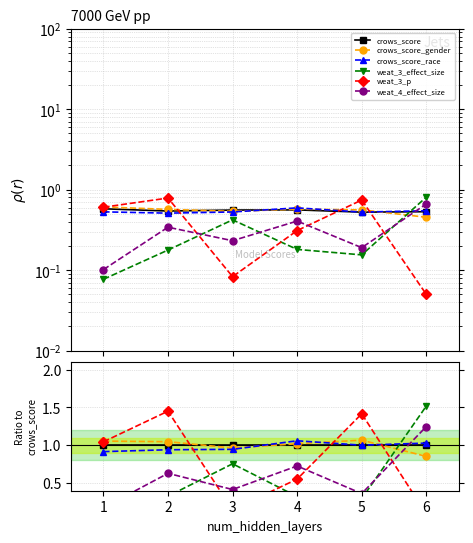

Reading left to right, list all the values displayed in this chart.

crows_score: 1.0	1.0	1.0	1.0	1.0	1.0
crows_score_gender: 1.1	1.0	1.0	1.0	1.1	0.9
crows_score_race: 0.9	0.9	0.9	1.1	1.0	1.0
weat_3_effect_size: 0.1	0.3	0.8	0.3	0.3	1.5
weat_3_p: 1.0	1.5	0.1	0.6	1.4	0.1
weat_4_effect_size: 0.2	0.6	0.4	0.7	0.4	1.2